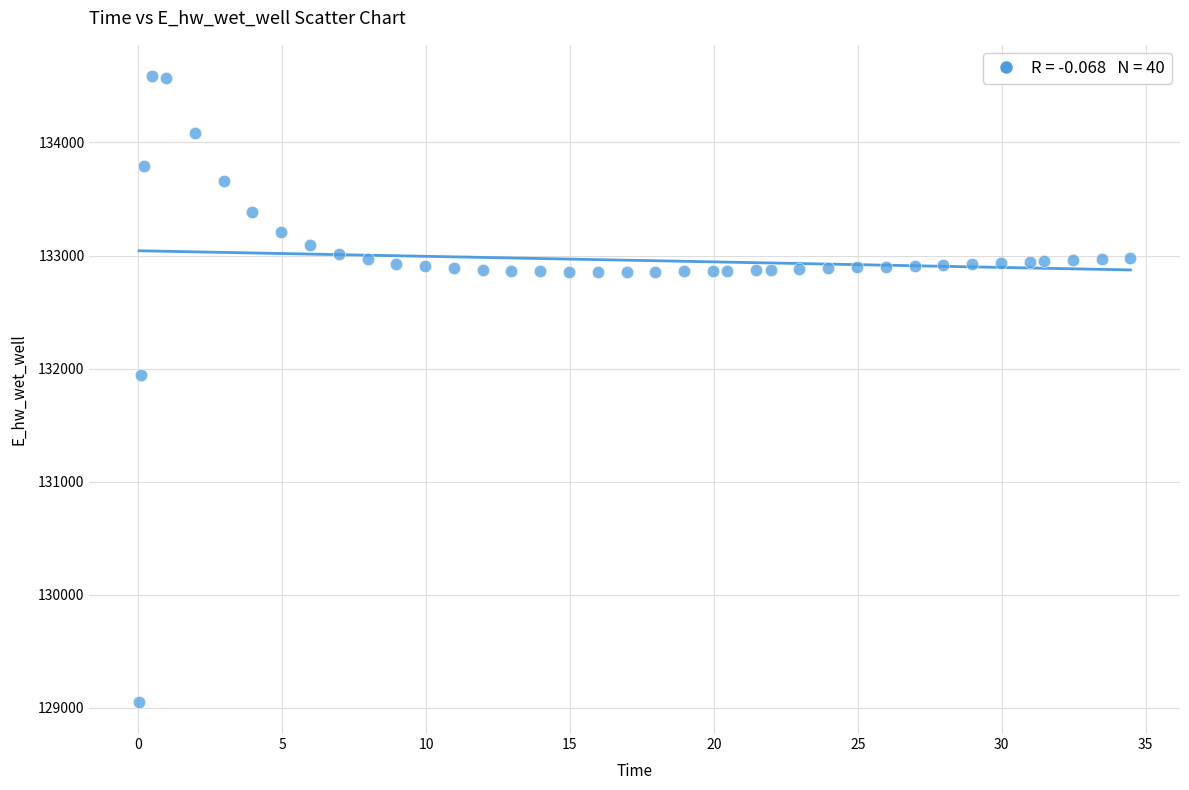

What Y value in the scatter plot is closest to 131820?

131941.1